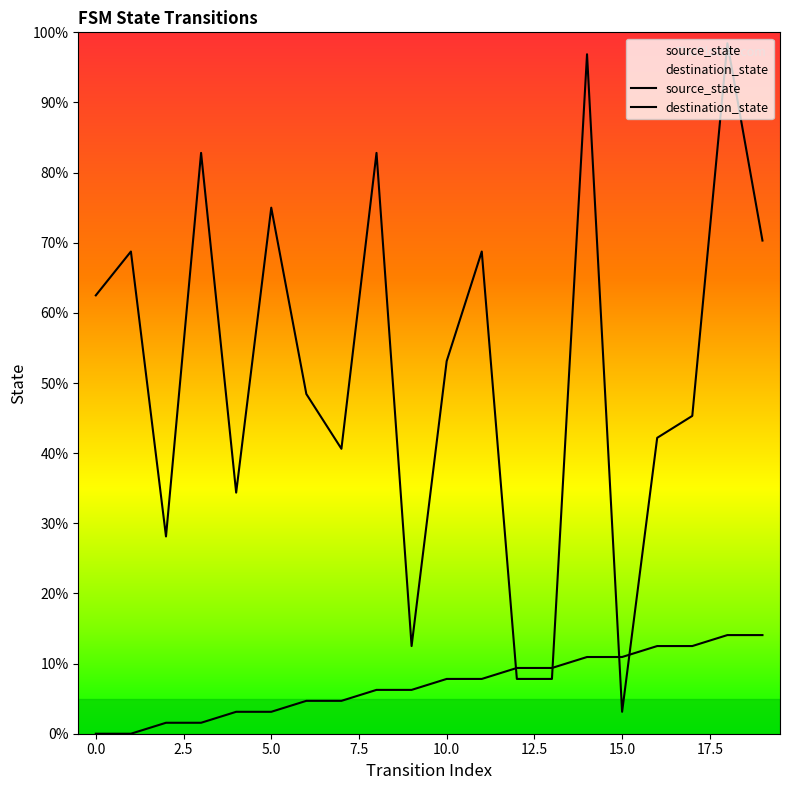

Which series changed the most between 10 and 12?

destination_state